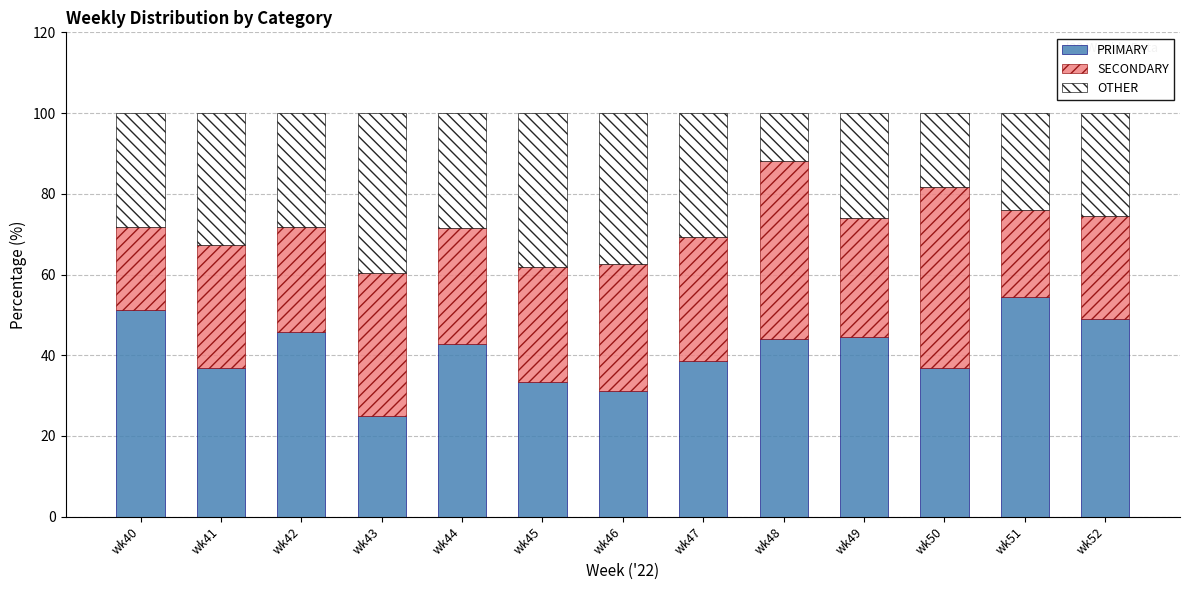

What is the total value across all series at wk42?

100.0